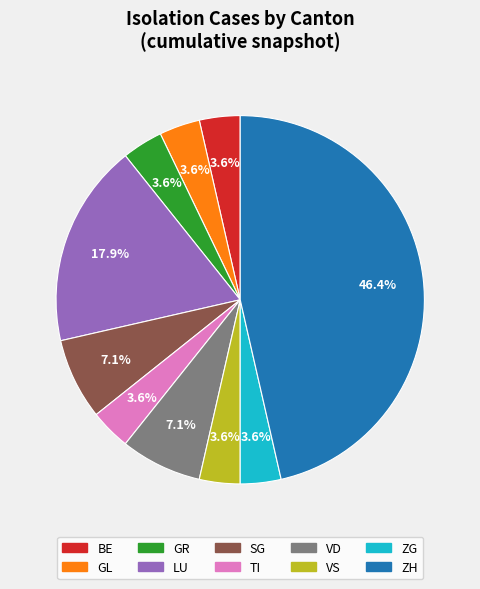

Is there any slice that represents more than half of the pie?

No